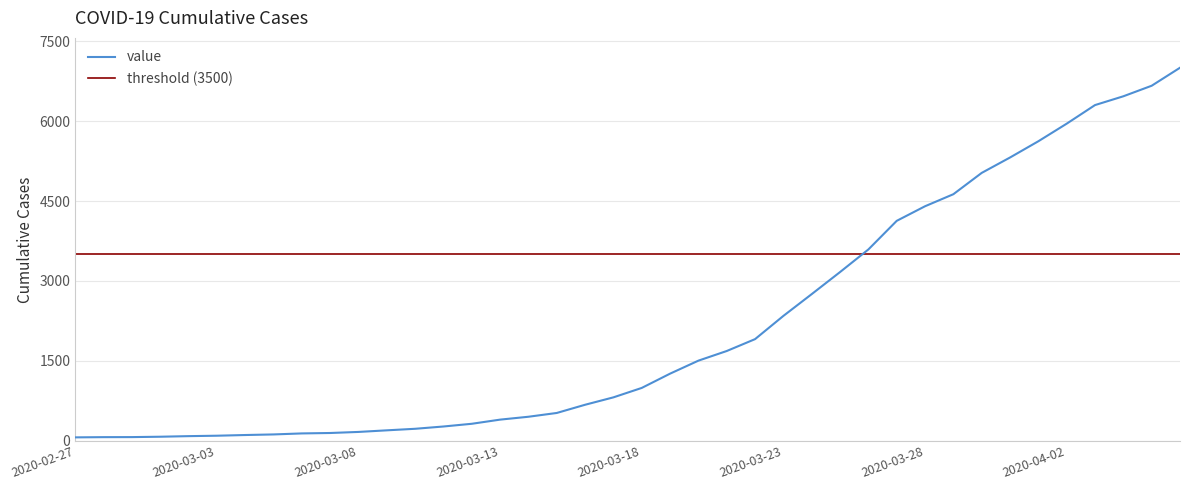

Which label corresponds to the smallest value in the chart?

2020-02-27